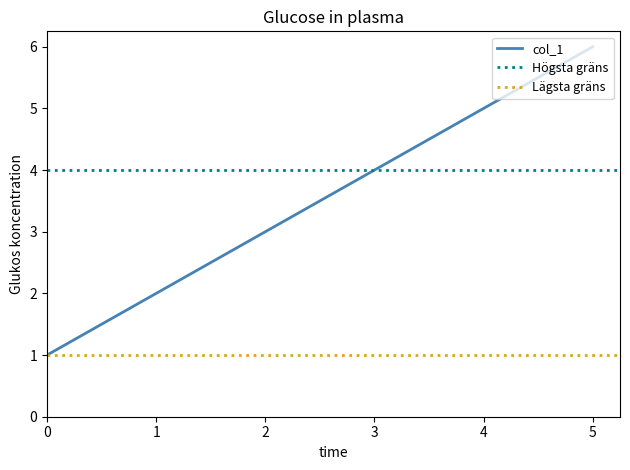

List the labels in order of col_1 value, largest first.

5, 4, 3, 2, 1, 0